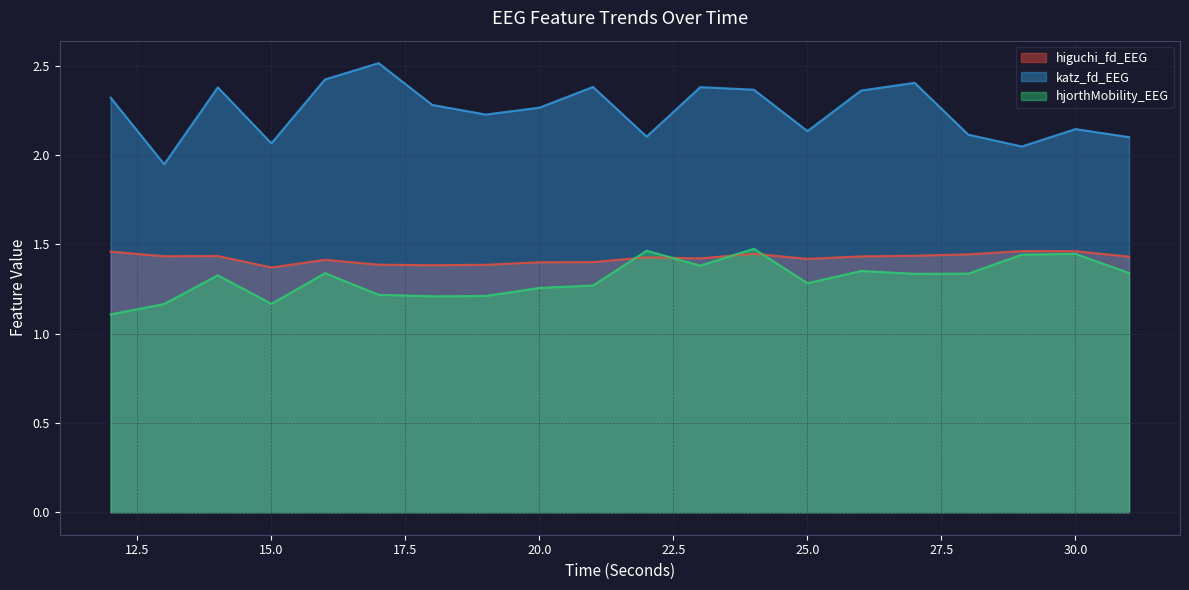

Reading left to right, extract all data points from this chart.

higuchi_fd_EEG: 12=1.5	13=1.4	14=1.4	15=1.4	16=1.4	17=1.4	18=1.4	19=1.4	20=1.4	21=1.4	22=1.4	23=1.4	24=1.4	25=1.4	26=1.4	27=1.4	28=1.4	29=1.5	30=1.5	31=1.4
katz_fd_EEG: 12=2.3	13=1.9	14=2.4	15=2.1	16=2.4	17=2.5	18=2.3	19=2.2	20=2.3	21=2.4	22=2.1	23=2.4	24=2.4	25=2.1	26=2.4	27=2.4	28=2.1	29=2.0	30=2.1	31=2.1
hjorthMobility_EEG: 12=1.1	13=1.2	14=1.3	15=1.2	16=1.3	17=1.2	18=1.2	19=1.2	20=1.3	21=1.3	22=1.5	23=1.4	24=1.5	25=1.3	26=1.4	27=1.3	28=1.3	29=1.4	30=1.4	31=1.3